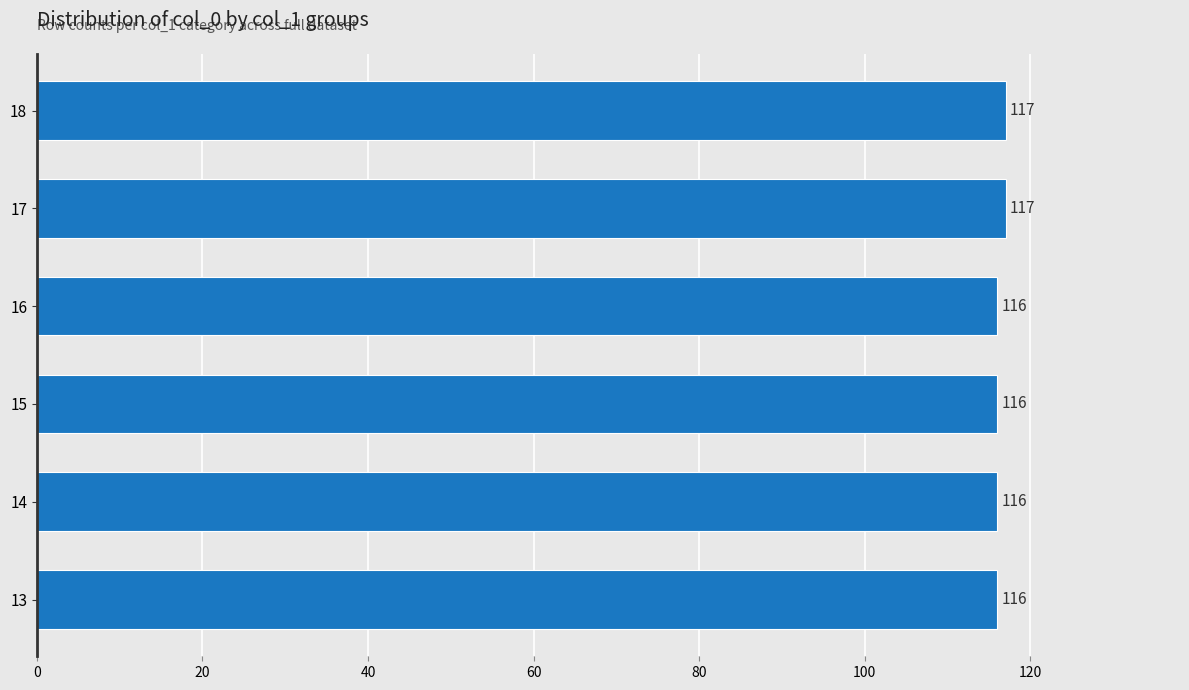

What is the greatest value displayed?

117